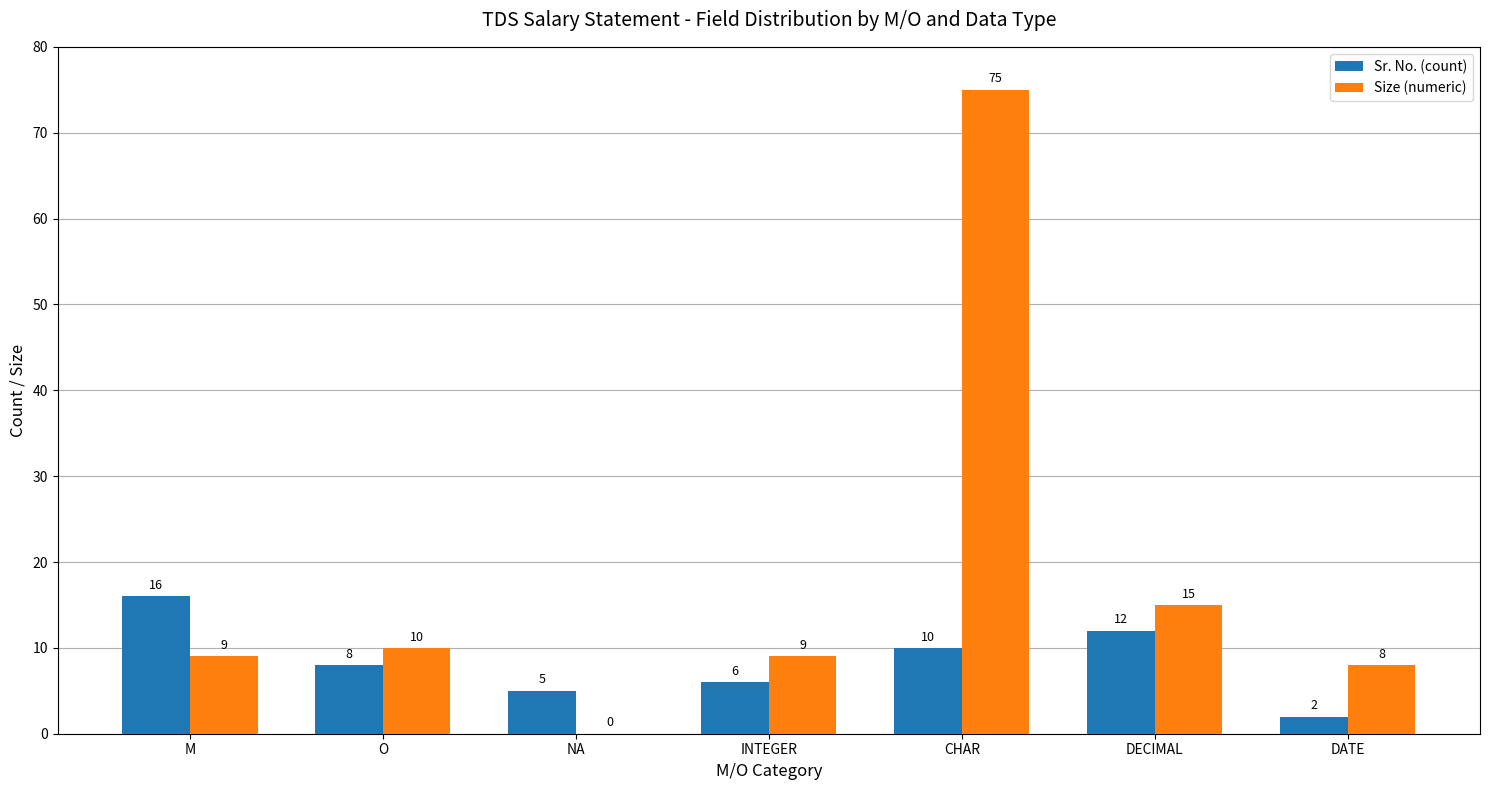

What are all the series names shown in the legend?

Sr. No. (count), Size (numeric)